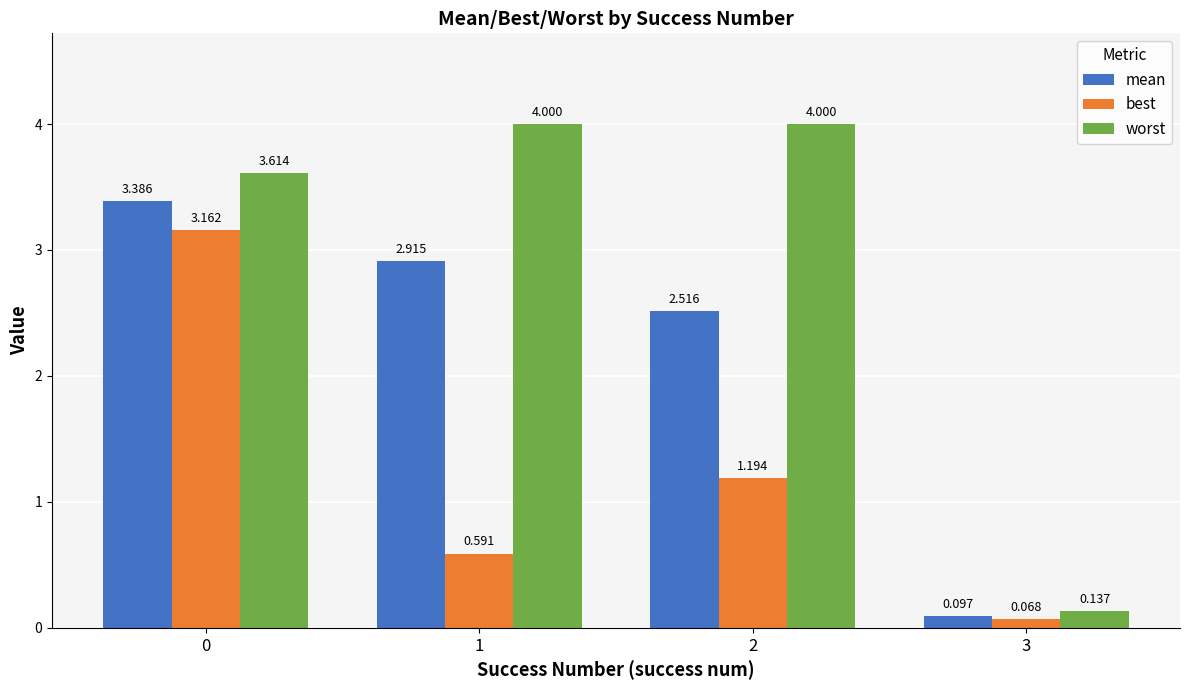

What is the maximum value shown in the chart?

4.0